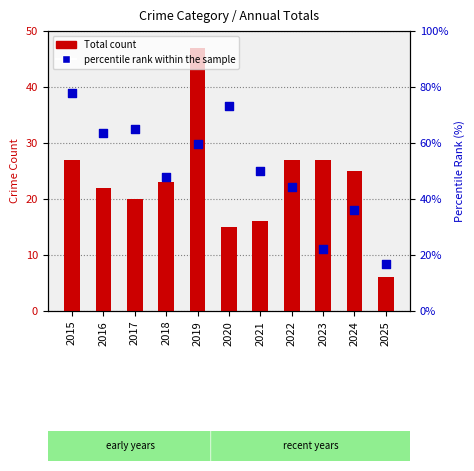

At how many categories does at least one series exceed 51?

5